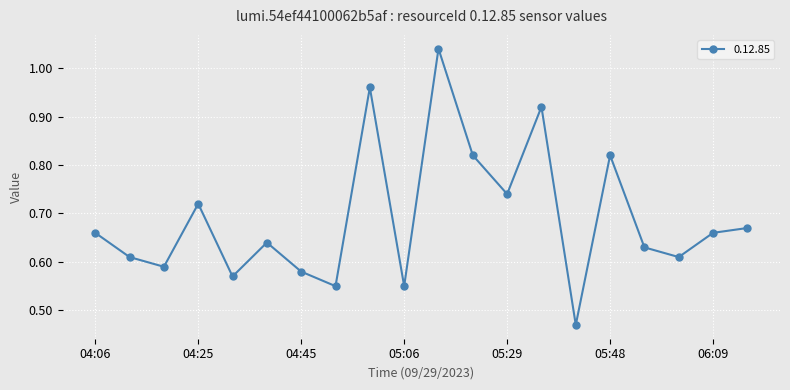

What is the sum of all values?

13.8